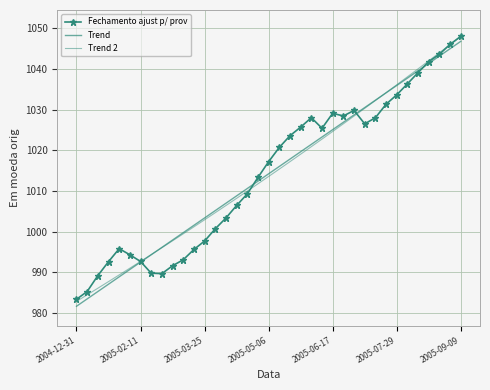

How many intersections are there between Trend and Trend 2?

2